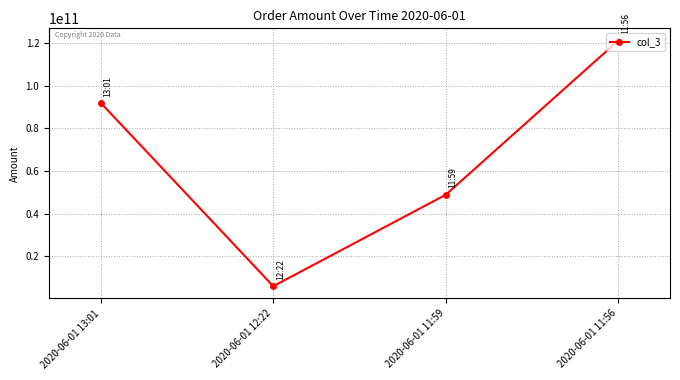

What is the value of the 1st point from the left?

91963207084